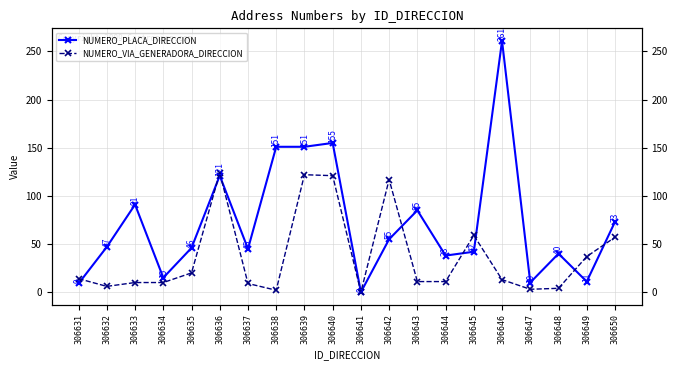

True or false: NUMERO_PLACA_DIRECCION has a value of 112 at 306643.

False